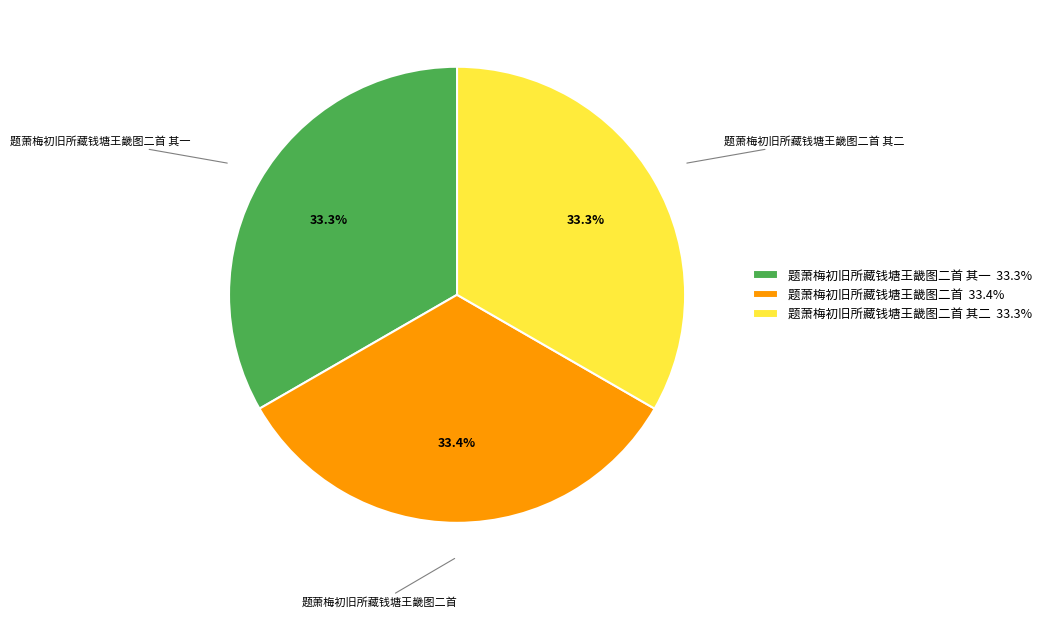

To the nearest percent, what is the combined percentage of 题萧梅初旧所藏钱塘王畿图二首 其一 and 题萧梅初旧所藏钱塘王畿图二首 其二?

67%